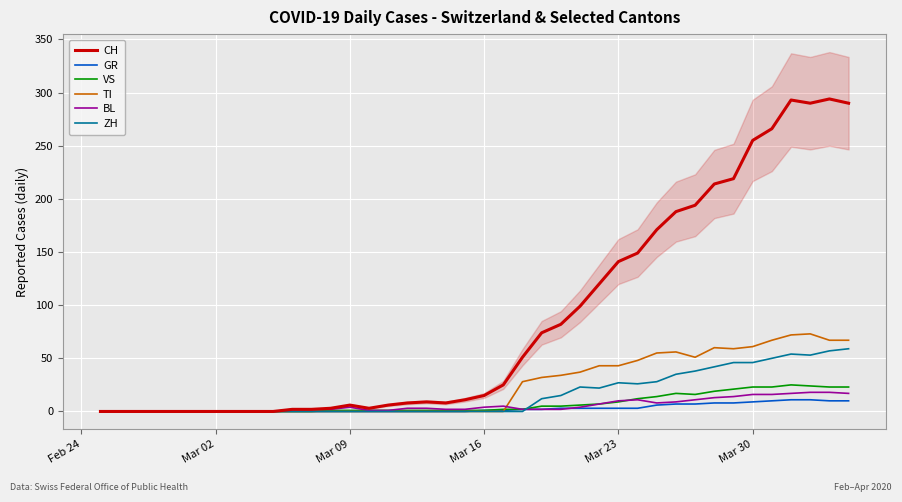

What is the maximum value for GR?

11